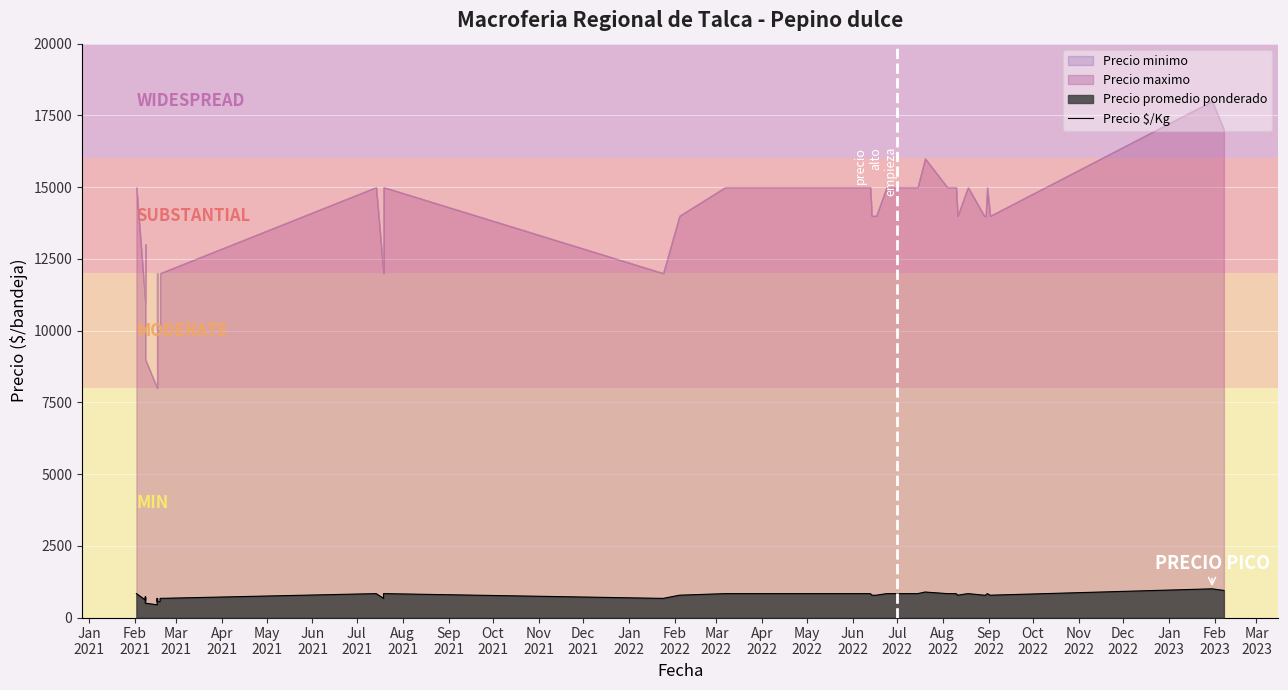

What is the smallest value displayed?

444